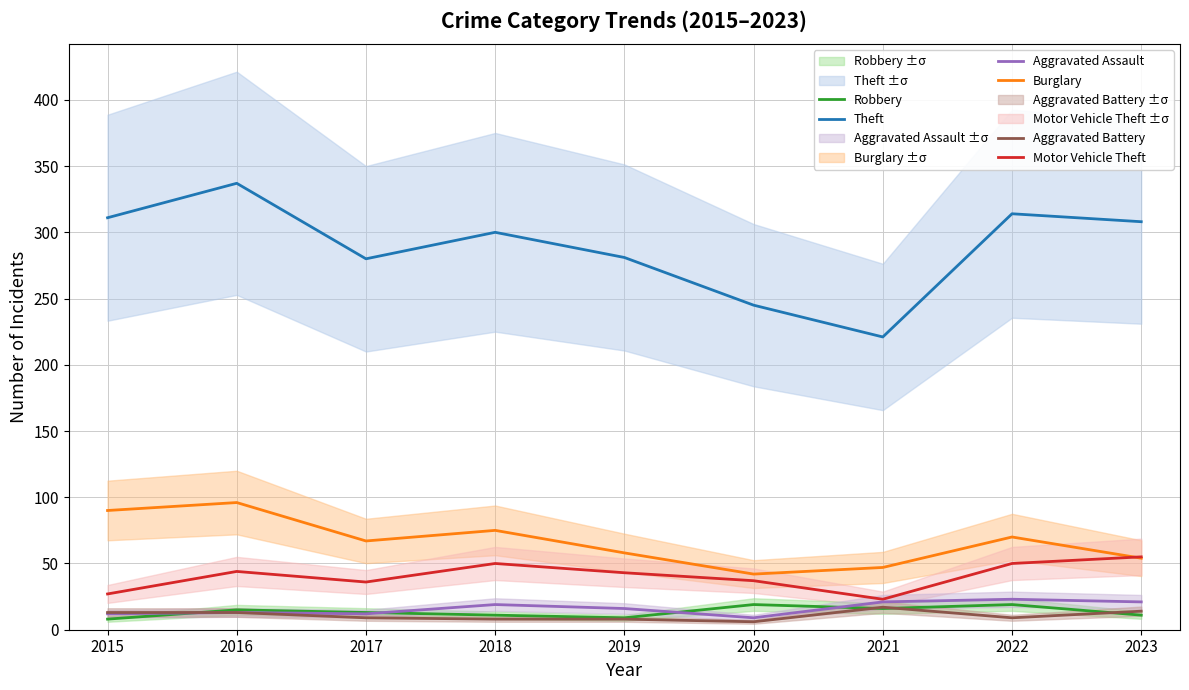

The Motor Vehicle Theft series shows 73 at 2022. True or false?

False